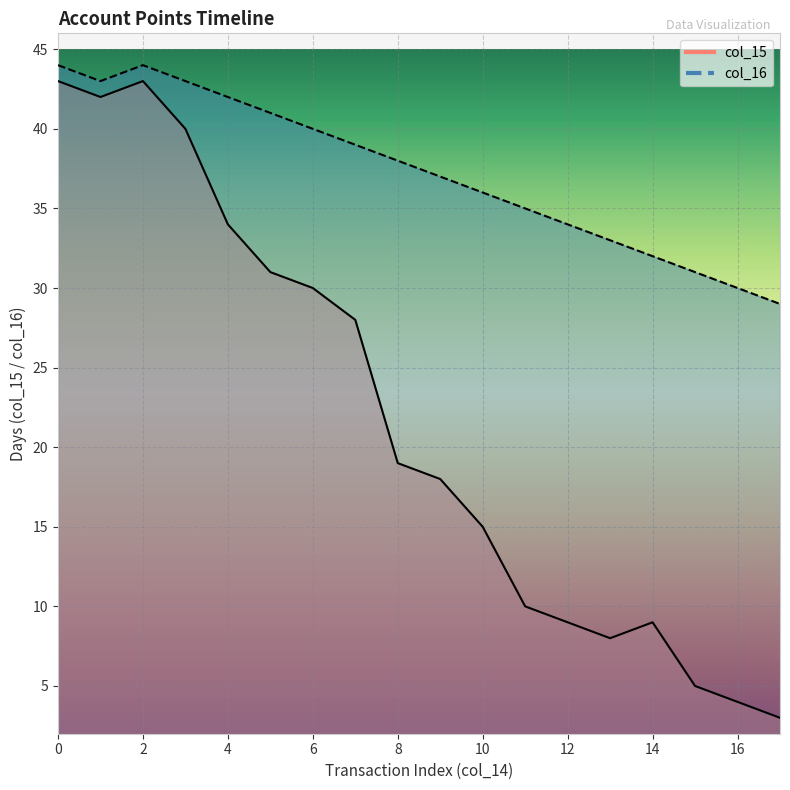

Which series has the largest total across all categories?

col_16